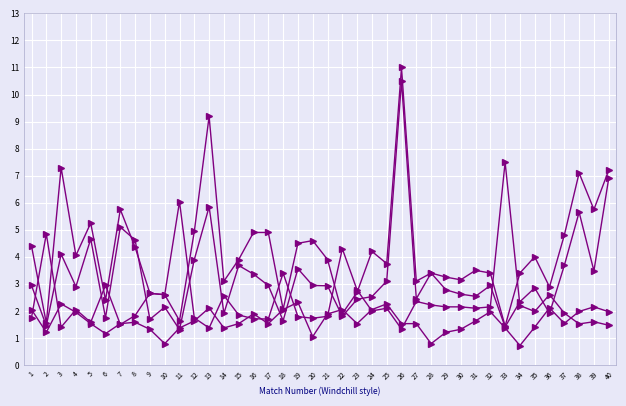

How many lines are shown in the chart?

4